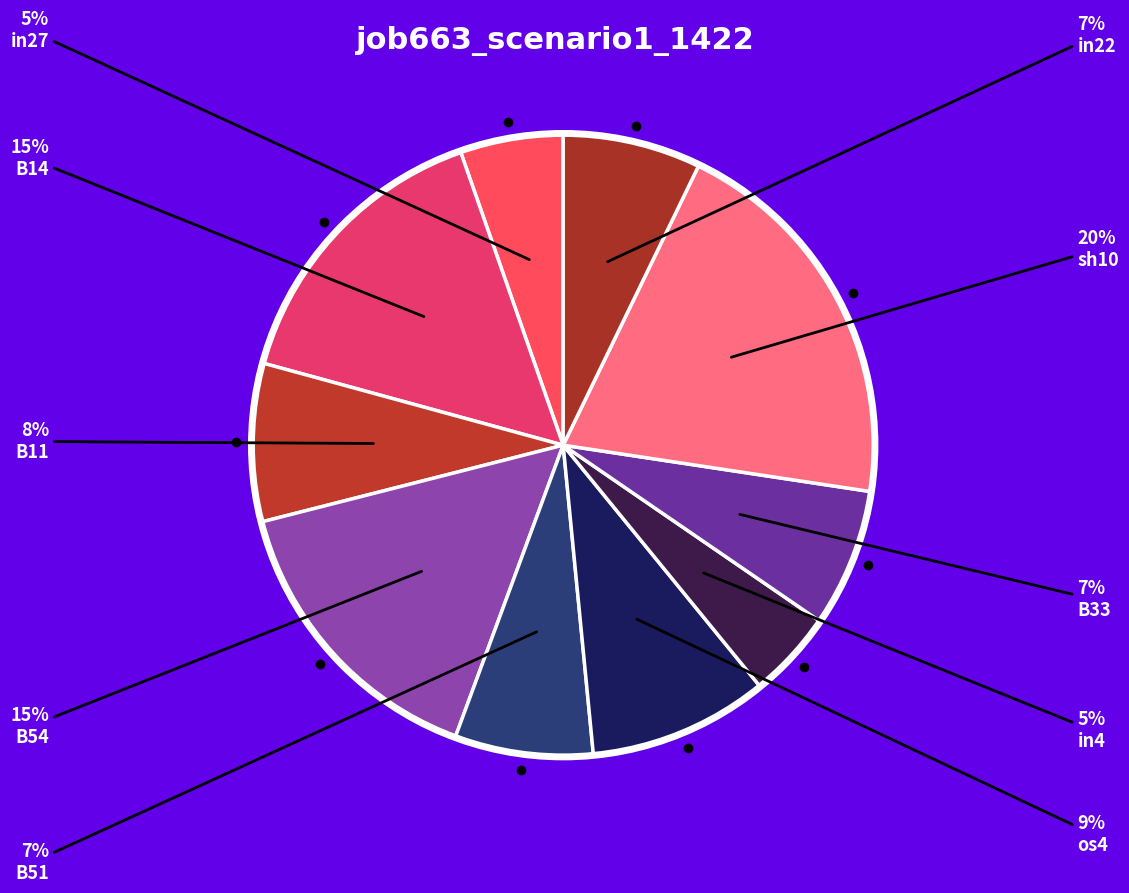

Is B54 the majority of the pie?

No